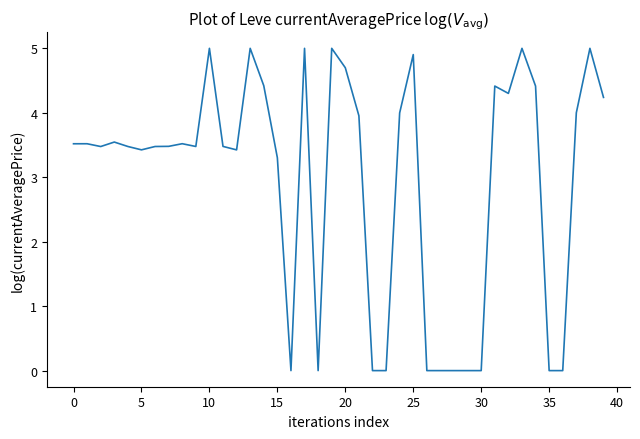

What is the difference between the maximum and minimum values?

5.0